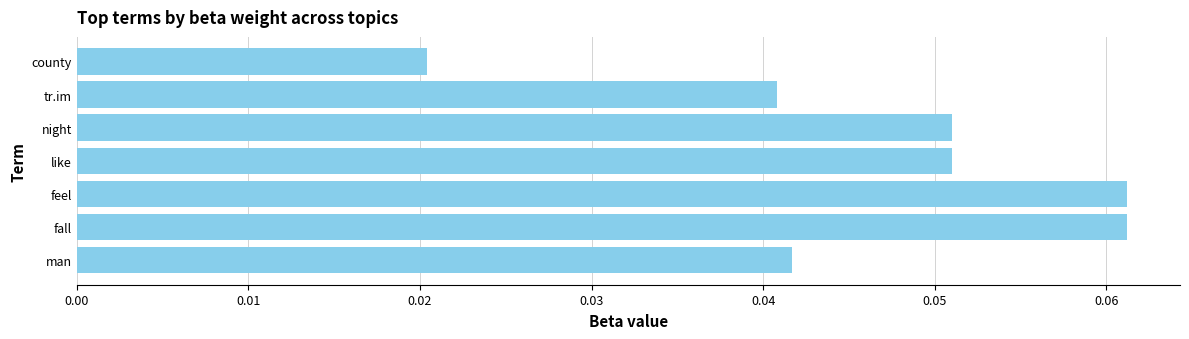

What is the sum of all values?

0.3